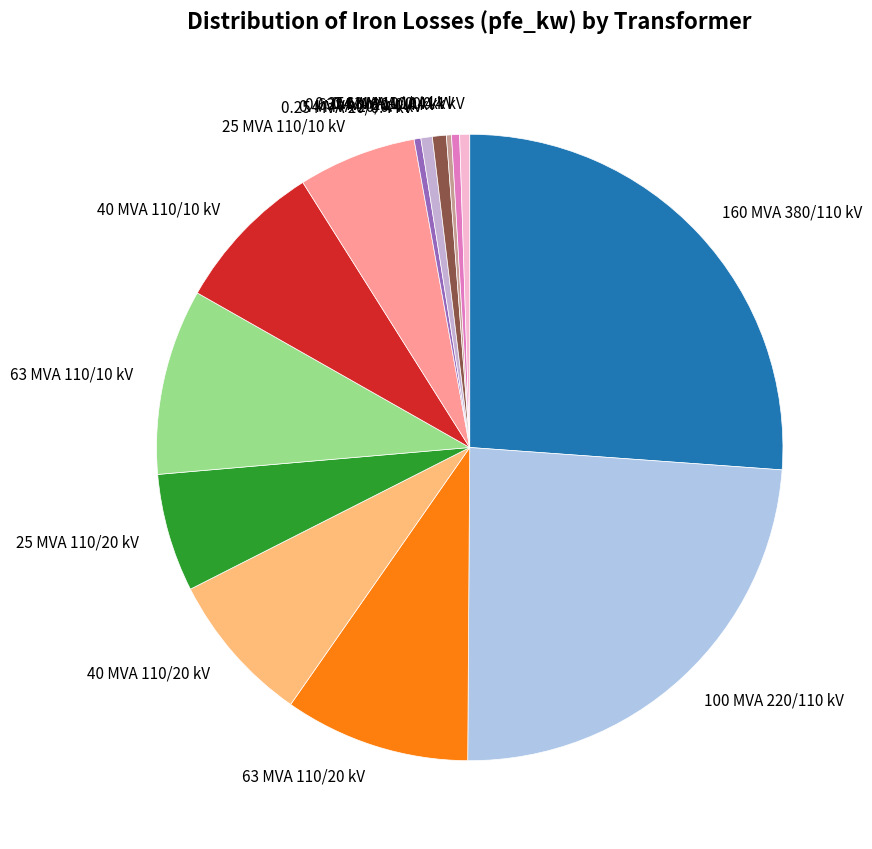

Approximately how many times larger is the value at 0.63 MVA 20/0.4 kV compared to 0.4 MVA 20/0.4 kV?

1.2